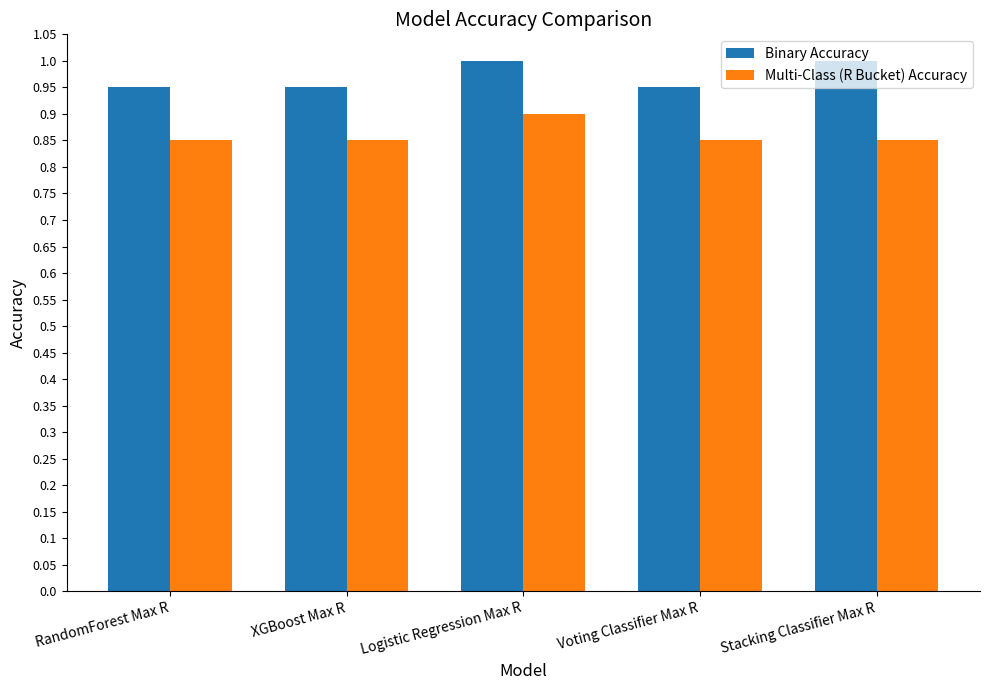

What is the label of the 5th bar from the right?

RandomForest Max R